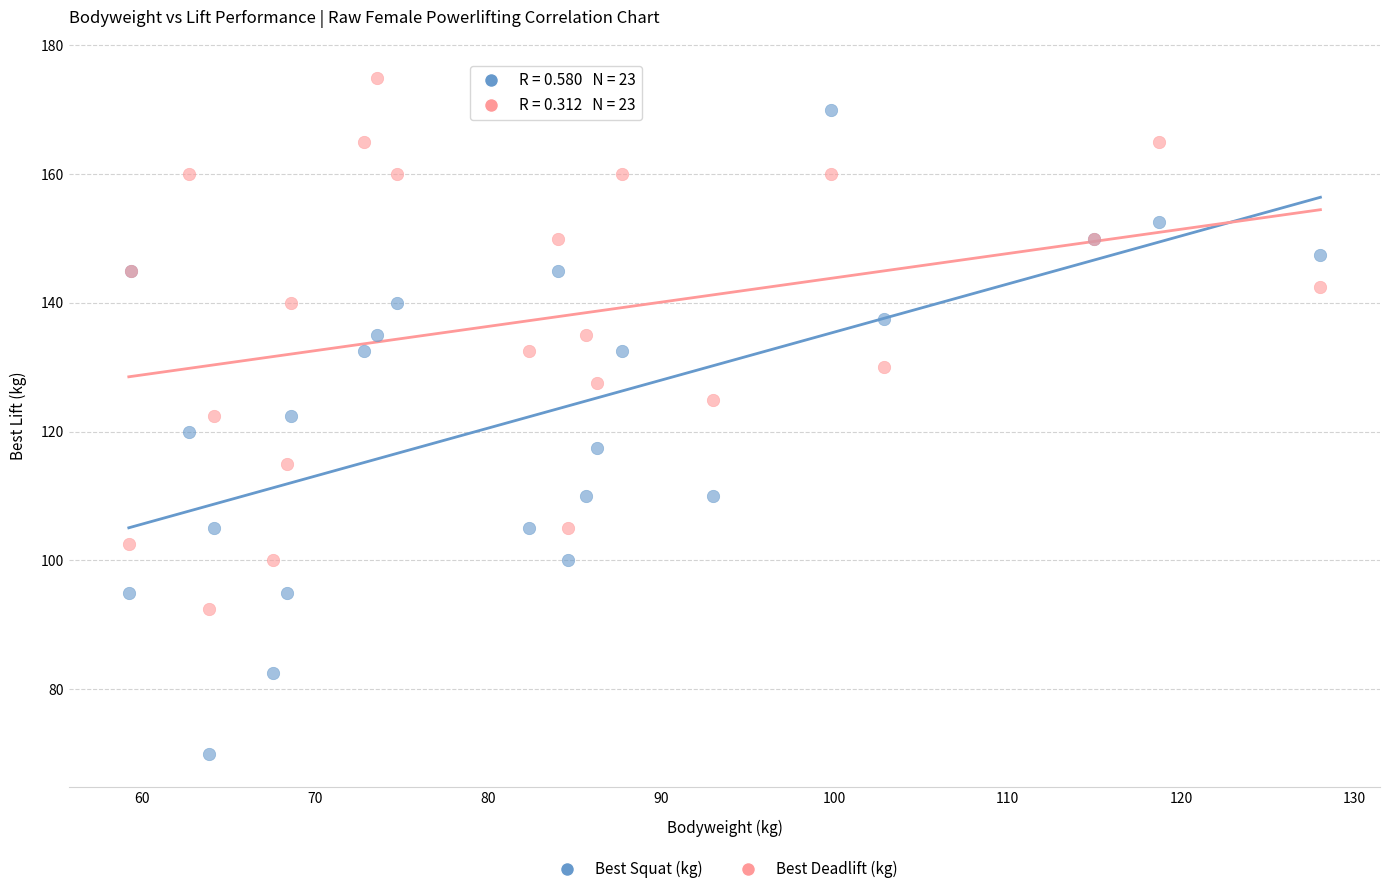

Which series has the largest Y range (max minus min)?

Best Squat (kg)